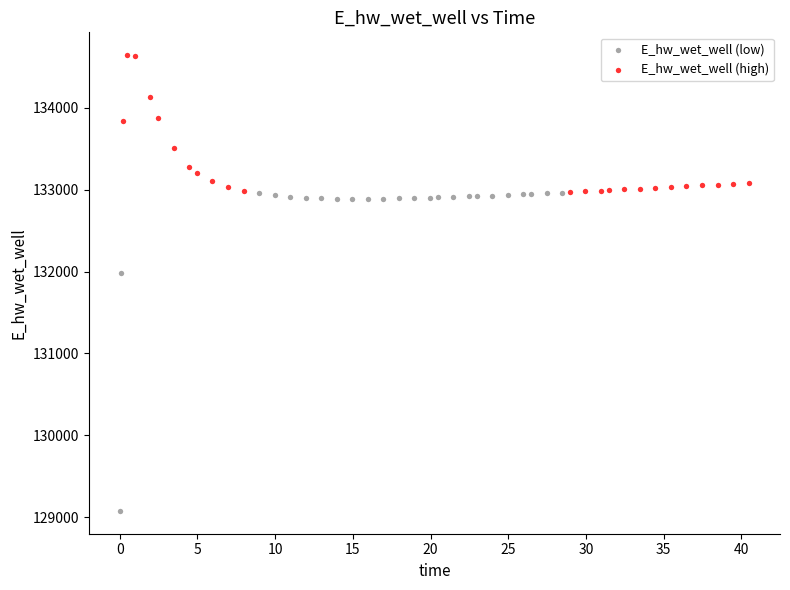

Which series contains the lowest Y value?

E_hw_wet_well (low)